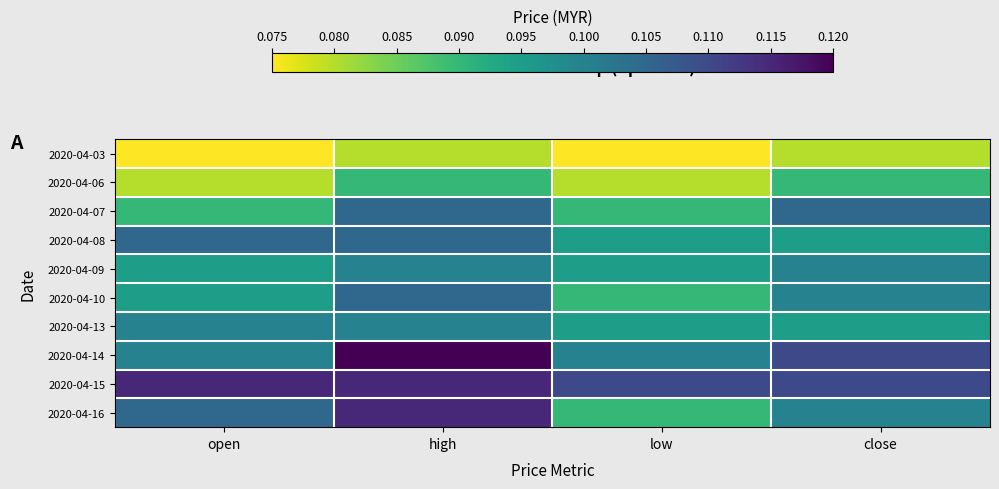

Count the number of data series in this chart.

10